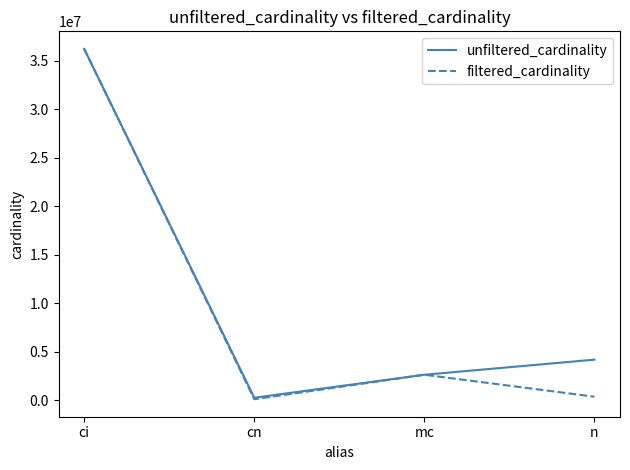

Count the number of categories in the chart.

4